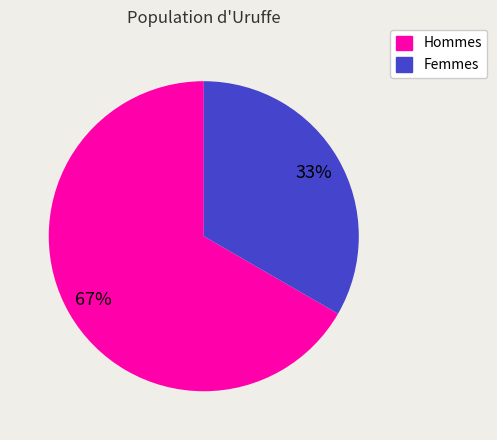

The Hommes slice represents 77% of the pie. True or false?

False